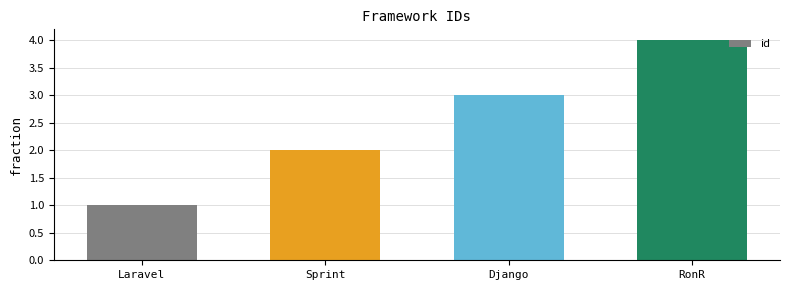

Reading right to left, list all the values displayed in this chart.

4	3	2	1